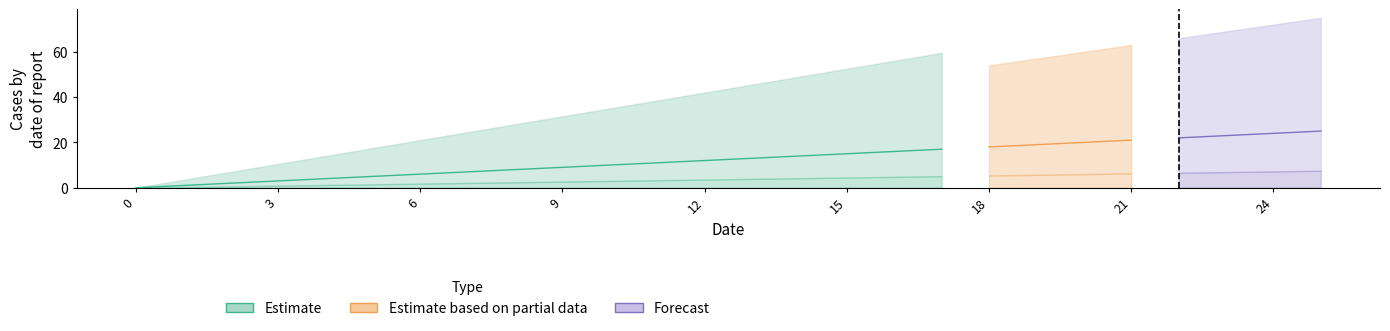

Reading left to right, list all the values displayed in this chart.

0=0	1=1	2=2	3=3	4=4	5=5	6=6	7=7	8=8	9=9	10=10	11=11	12=12	13=13	14=14	15=15	16=16	17=17	18=18	19=19	20=20	21=21	22=22	23=23	24=24	25=25